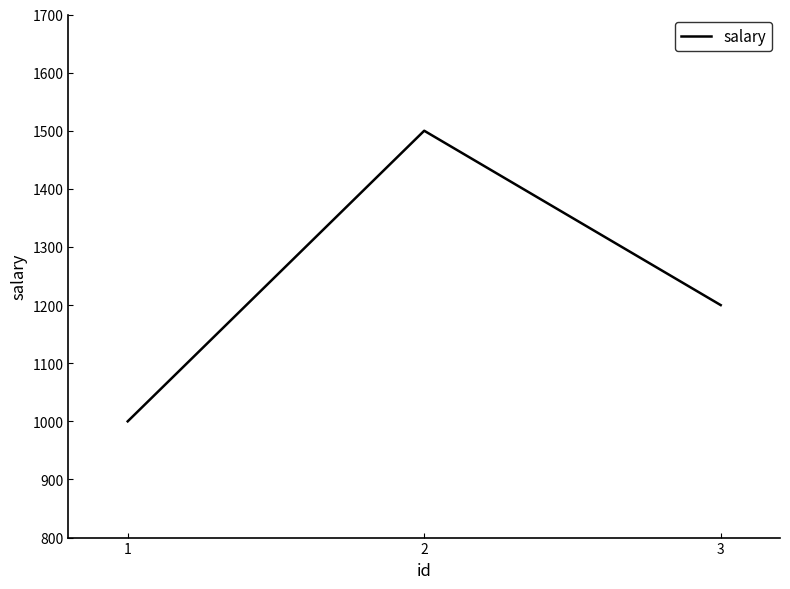

List the labels in order of value, smallest first.

1, 3, 2